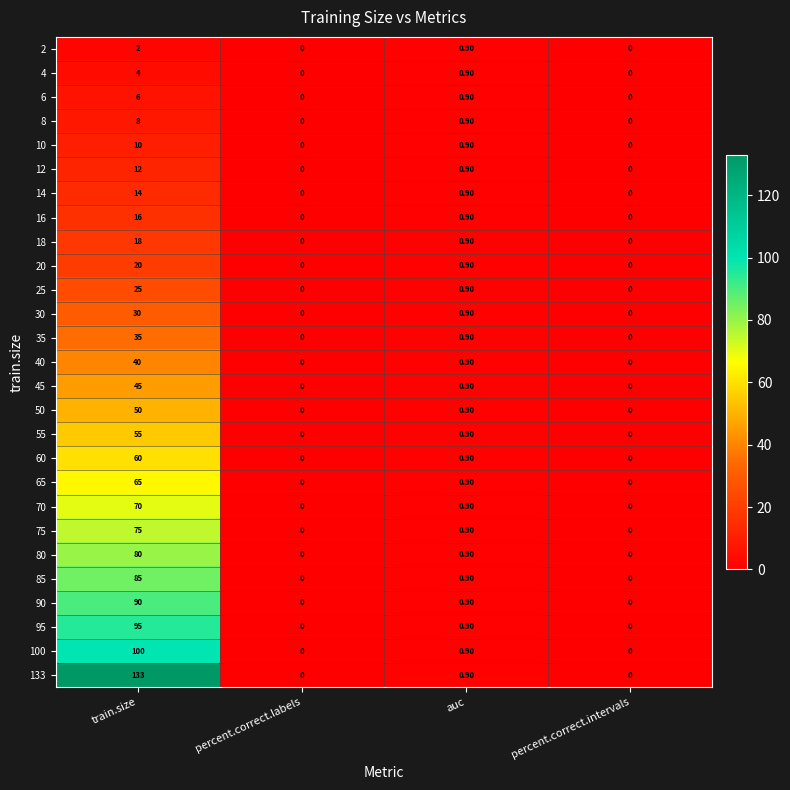

What is the sum of the 25 values at train.size and auc?

25.9